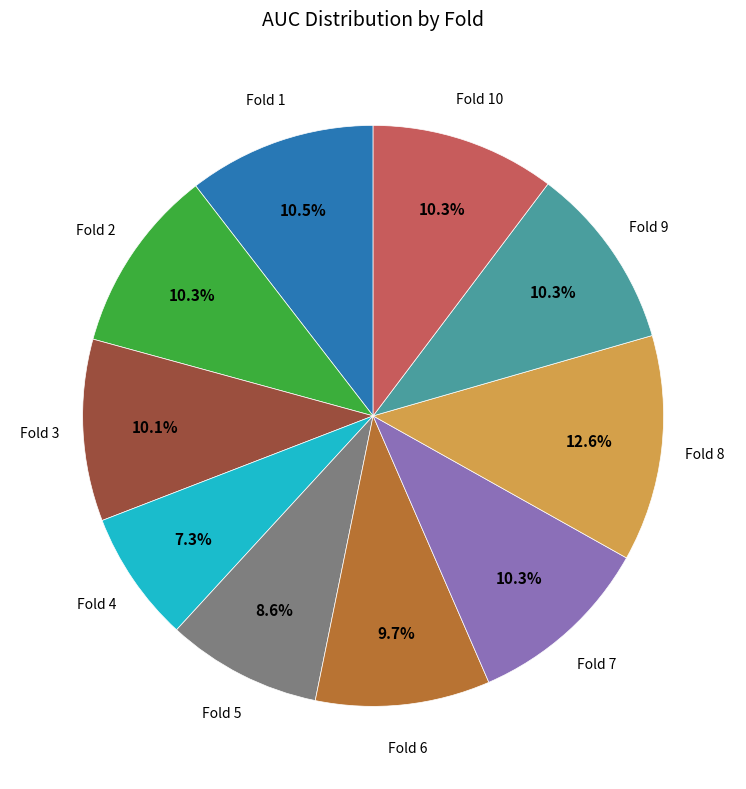

To the nearest percent, what is the difference between the largest and smallest slice percentages?

5%